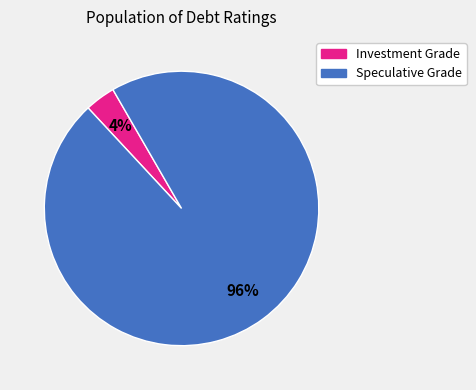

To the nearest percent, what is the average slice percentage?

50%